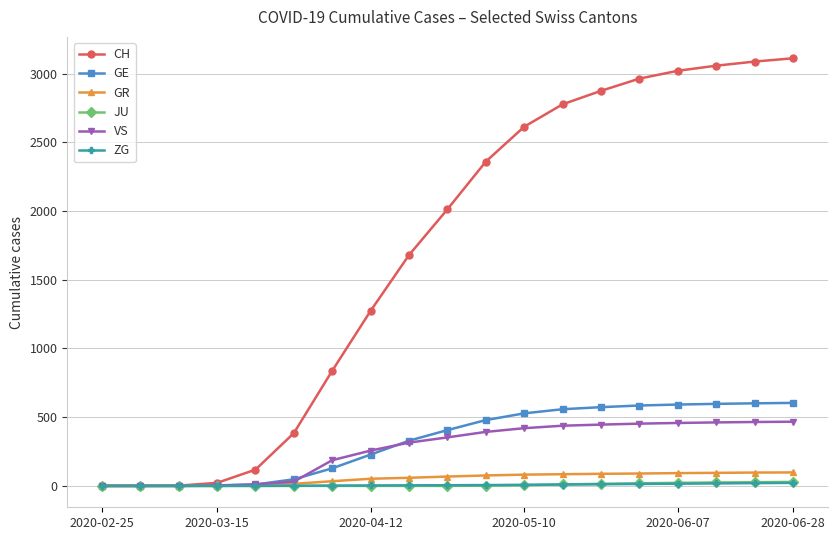

Which series has the widest spread of values?

CH